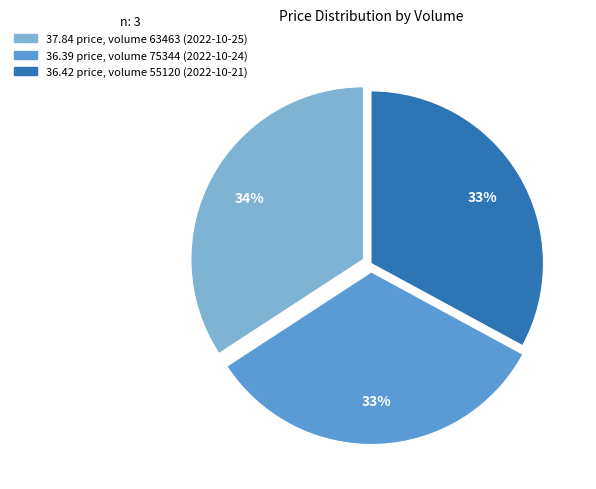

Is there any slice that represents more than half of the pie?

No